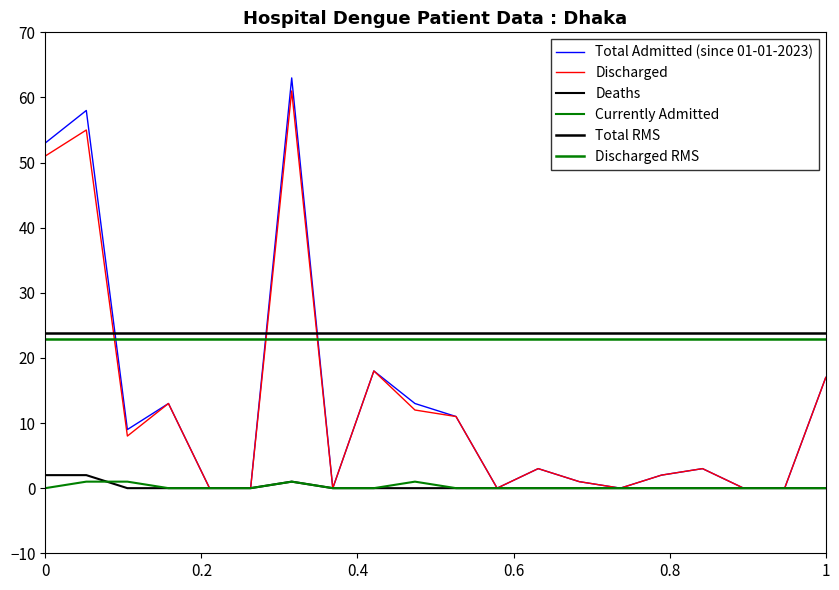

True or false: Currently Admitted has a value of 0 at 11.

True